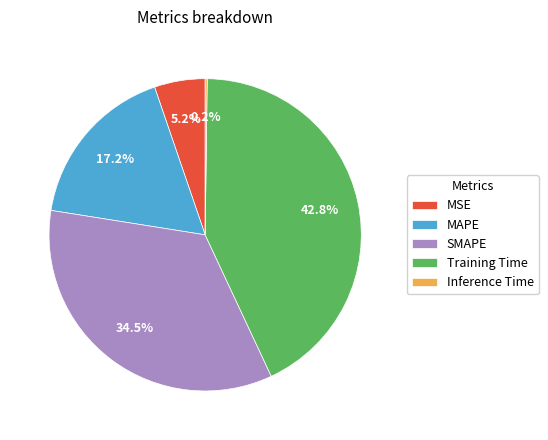

What is the total percentage of MSE and SMAPE?

39.7%